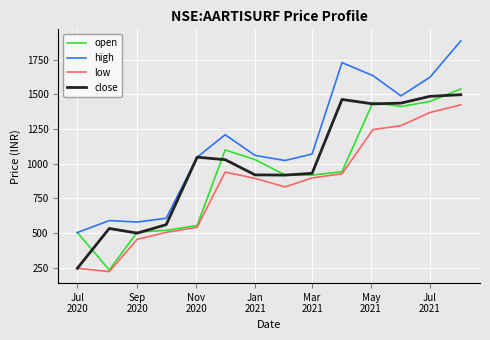

What is the highest value of the high series?

1887.0